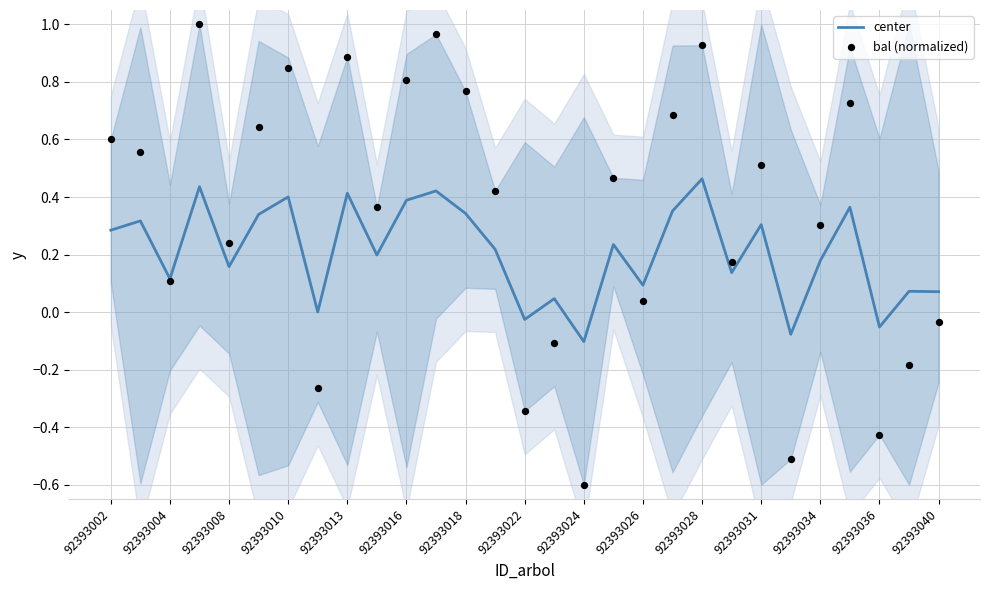

The center series shows 0.6 at 92393018. True or false?

False